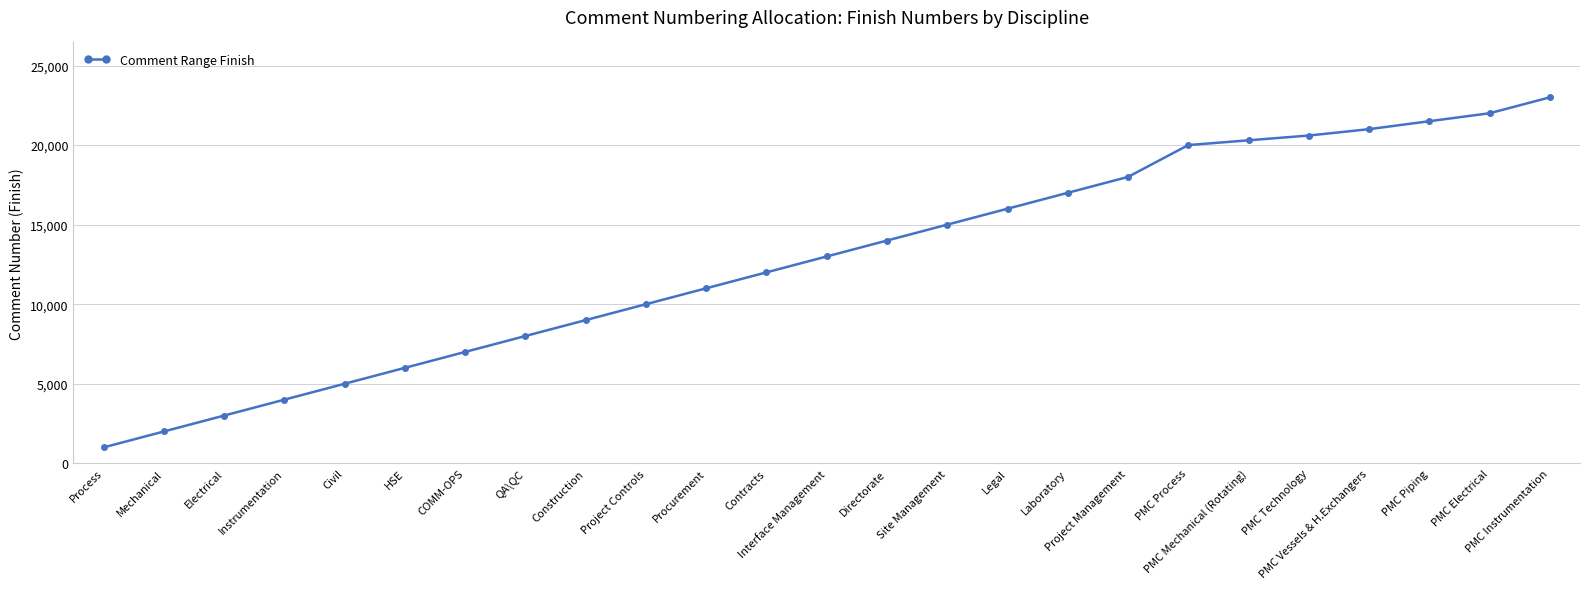

How many data points are less than 13000?

12